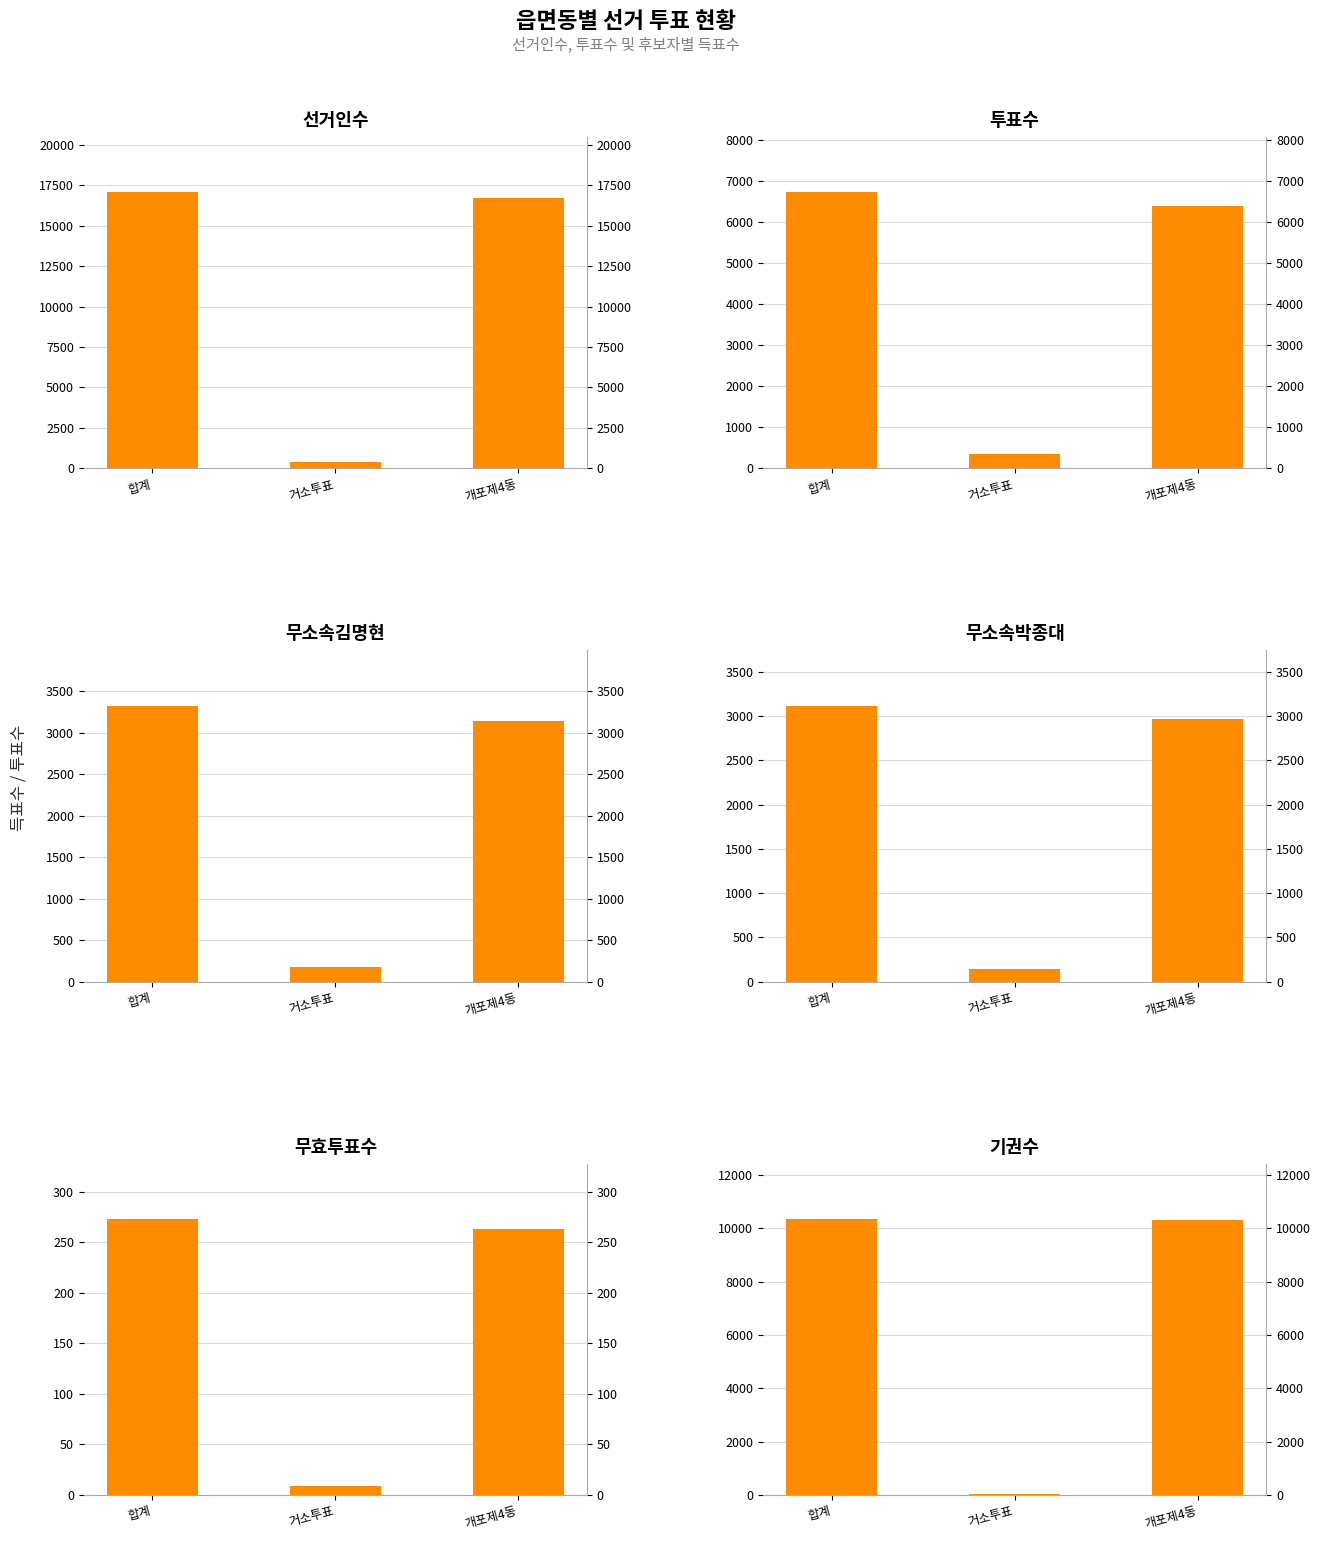

How many bars are there in each group?

6